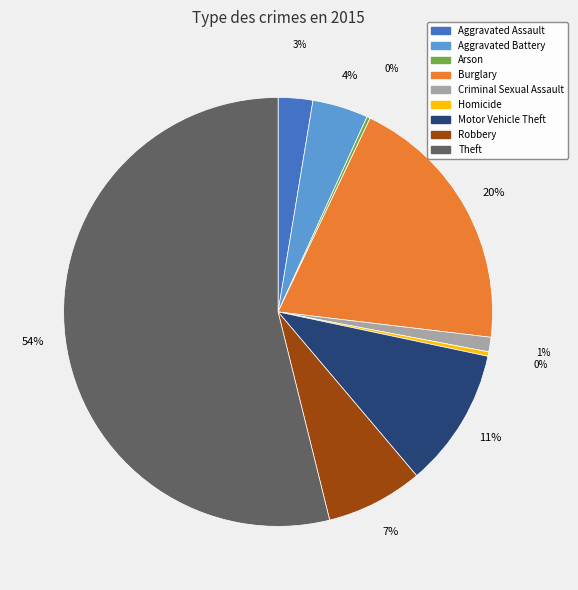

Which category has the biggest portion of the pie?

Theft